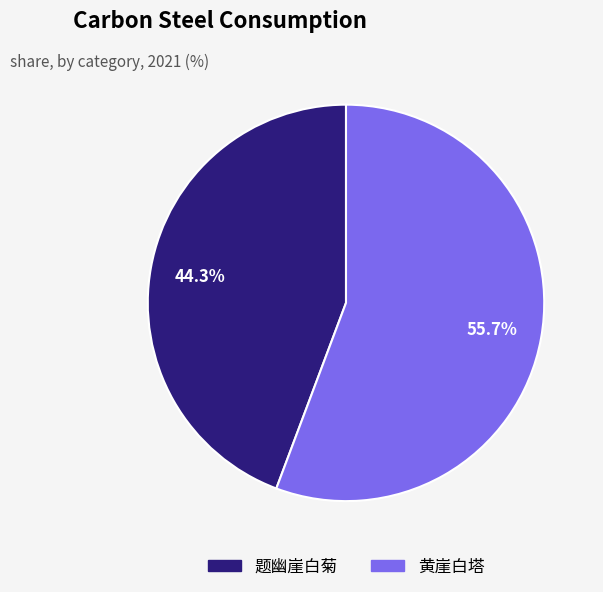

What portion of the pie excludes 黄崖白塔?

44.3%